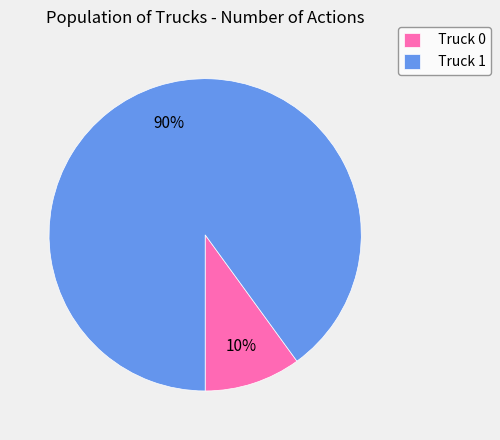

Count the number of slices in the pie.

2